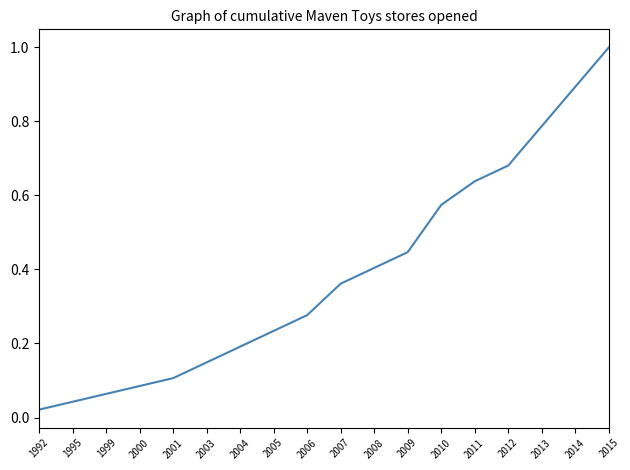

The value at 2006 is 0.4. True or false?

False